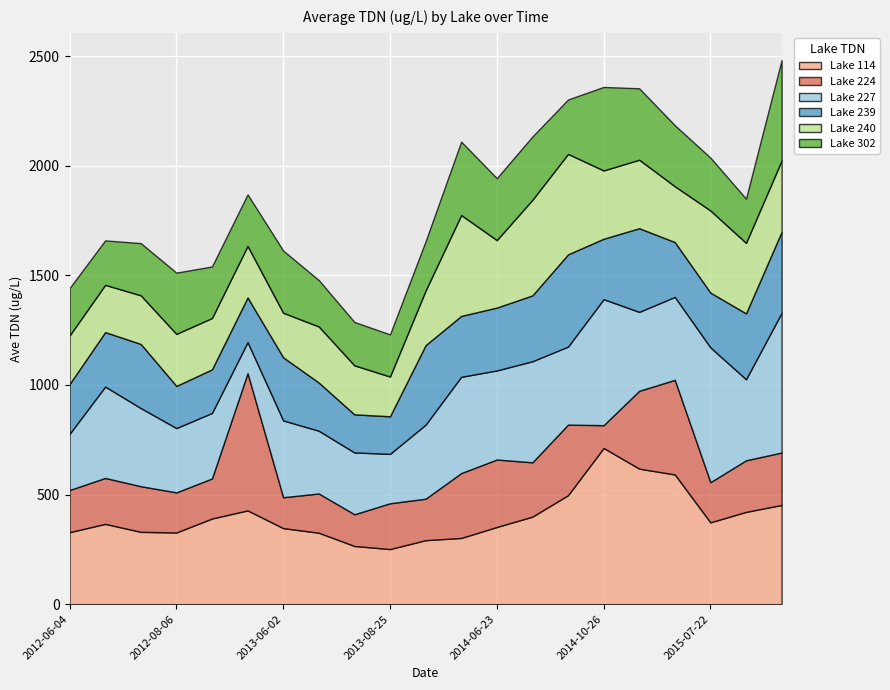

Which series ends up on top after the final intersection of Lake 224 and Lake 240?

Lake 240